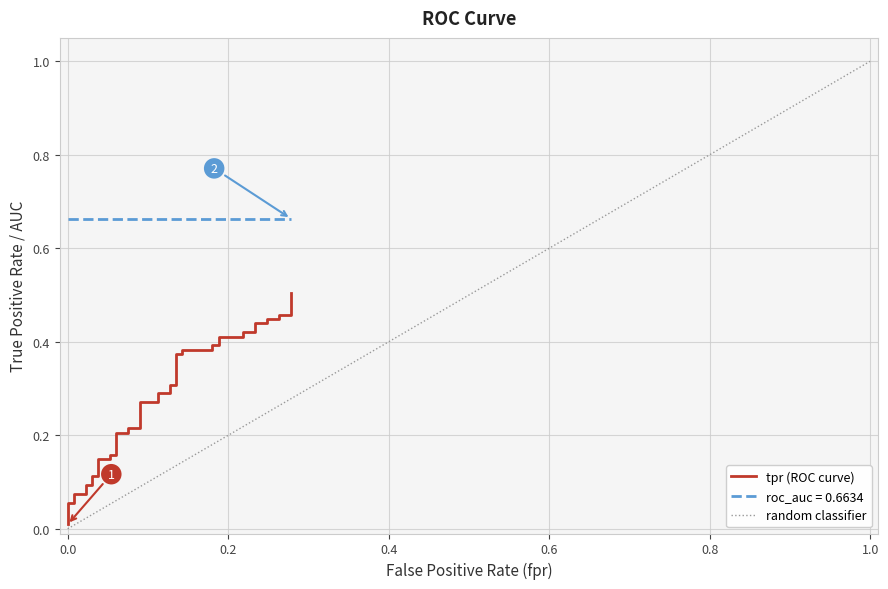

Is it true that the value at 35 is 0.3?

False